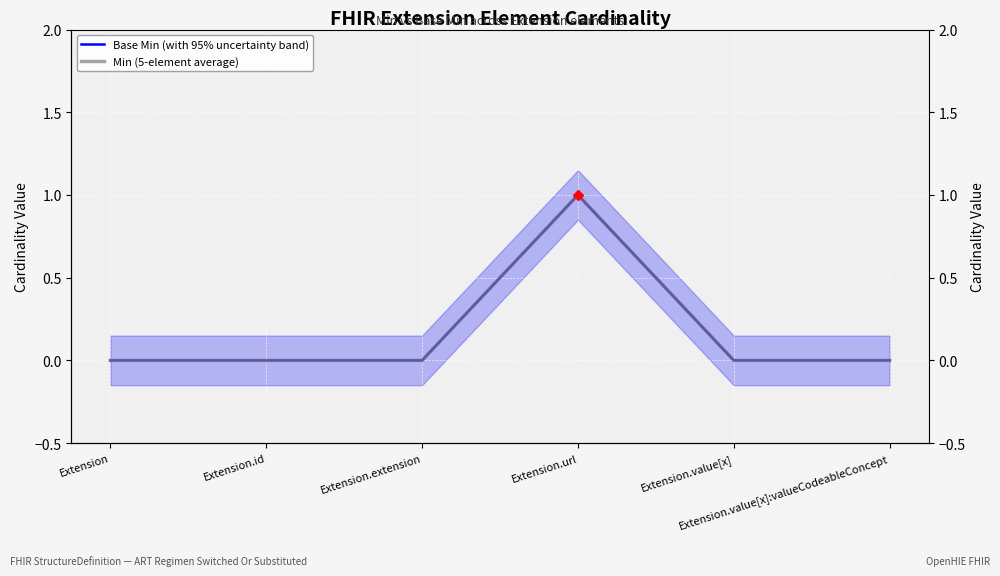

Is the value of Min (5-element average) at Extension.id greater than the value of Base Min (with 95% uncertainty band) at Extension.value[x]:valueCodeableConcept?

No